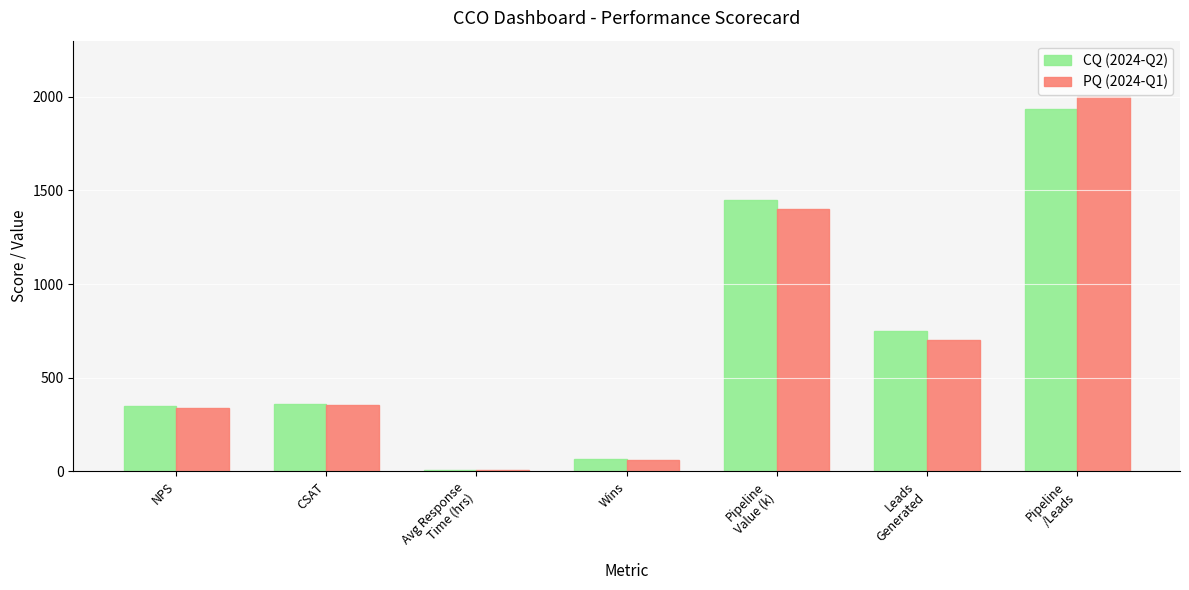

True or false: CQ (2024-Q2) has a value of 64.0 at Wins.

True